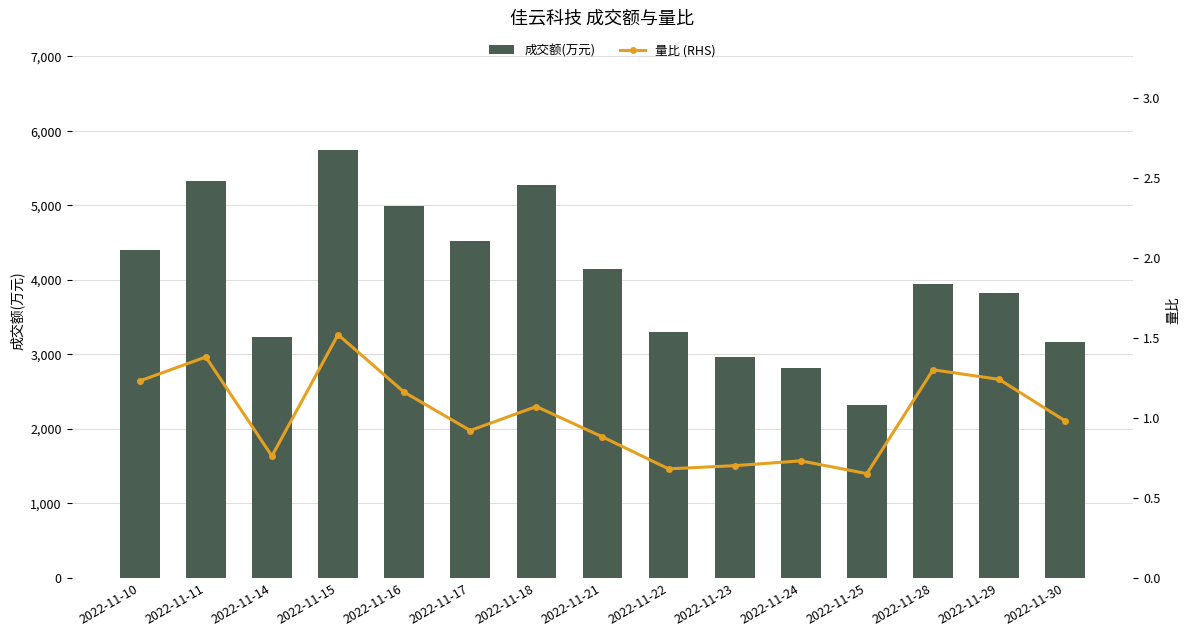

Reading left to right, list all the values displayed in this chart.

成交额(万元): 2022-11-10=4406.0	2022-11-11=5332.0	2022-11-14=3232.0	2022-11-15=5743.0	2022-11-16=4985.0	2022-11-17=4519.0	2022-11-18=5272.0	2022-11-21=4151.0	2022-11-22=3302.0	2022-11-23=2957.0	2022-11-24=2809.0	2022-11-25=2311.0	2022-11-28=3939.0	2022-11-29=3829.0	2022-11-30=3164.0
量比 (RHS): 2022-11-10=1.2	2022-11-11=1.4	2022-11-14=0.8	2022-11-15=1.5	2022-11-16=1.2	2022-11-17=0.9	2022-11-18=1.1	2022-11-21=0.9	2022-11-22=0.7	2022-11-23=0.7	2022-11-24=0.7	2022-11-25=0.7	2022-11-28=1.3	2022-11-29=1.2	2022-11-30=1.0